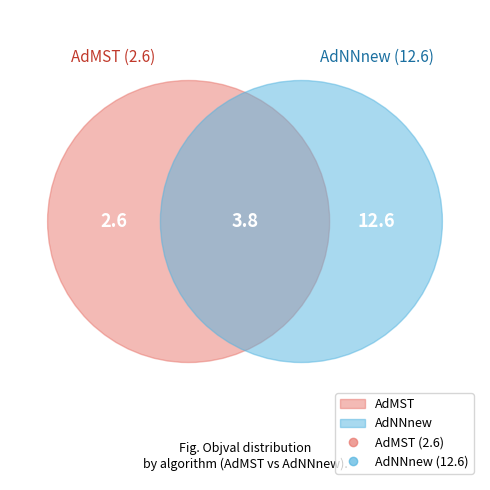

Is there any slice that represents more than half of the pie?

No